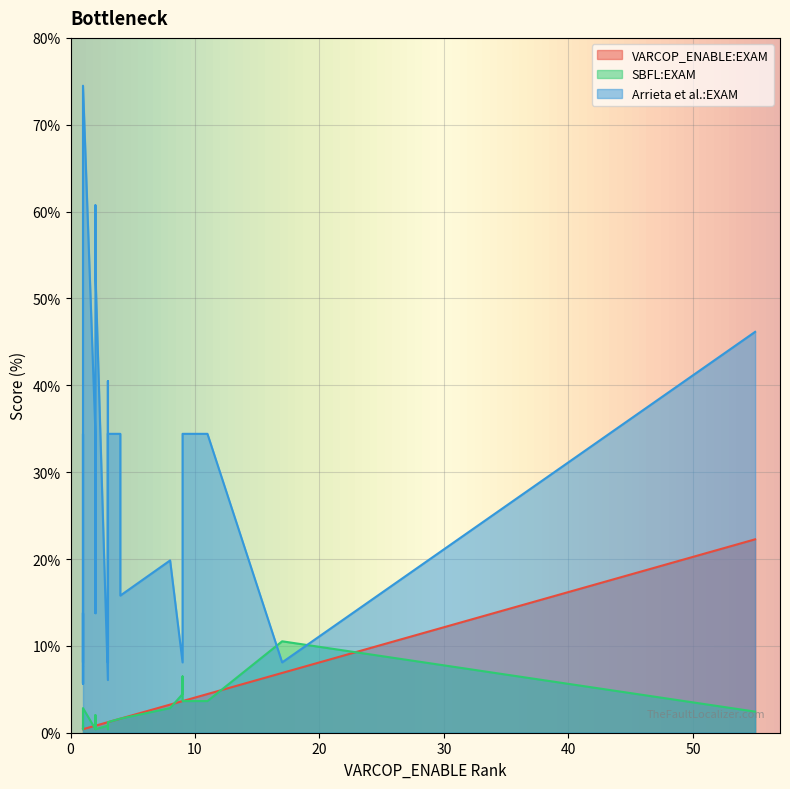

What is the difference between the maximum and second lowest values in the Arrieta et al.:EXAM series?

68.8